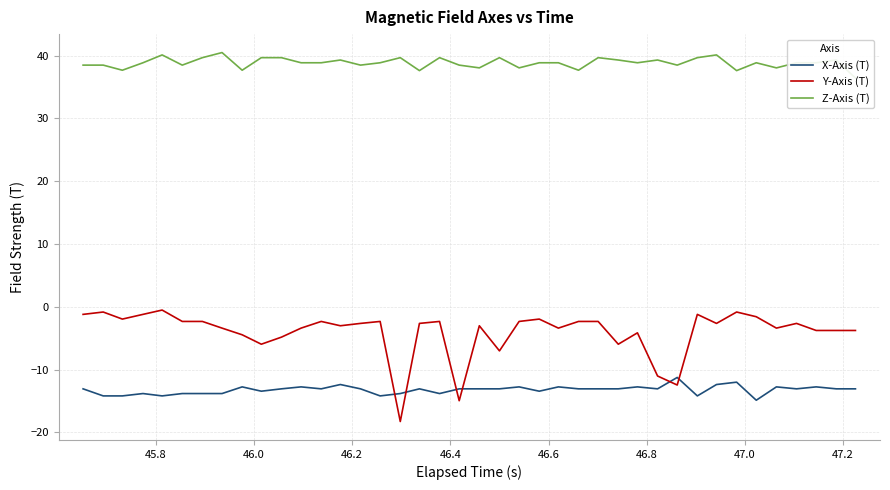

True or false: Z-Axis (T) and Y-Axis (T) intersect in this chart.

False